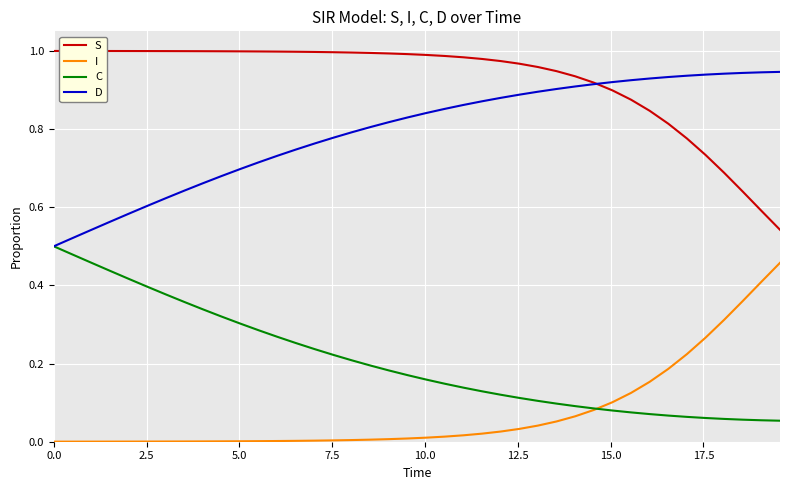

Rank the series by their maximum value, from lowest to highest.

I, C, D, S